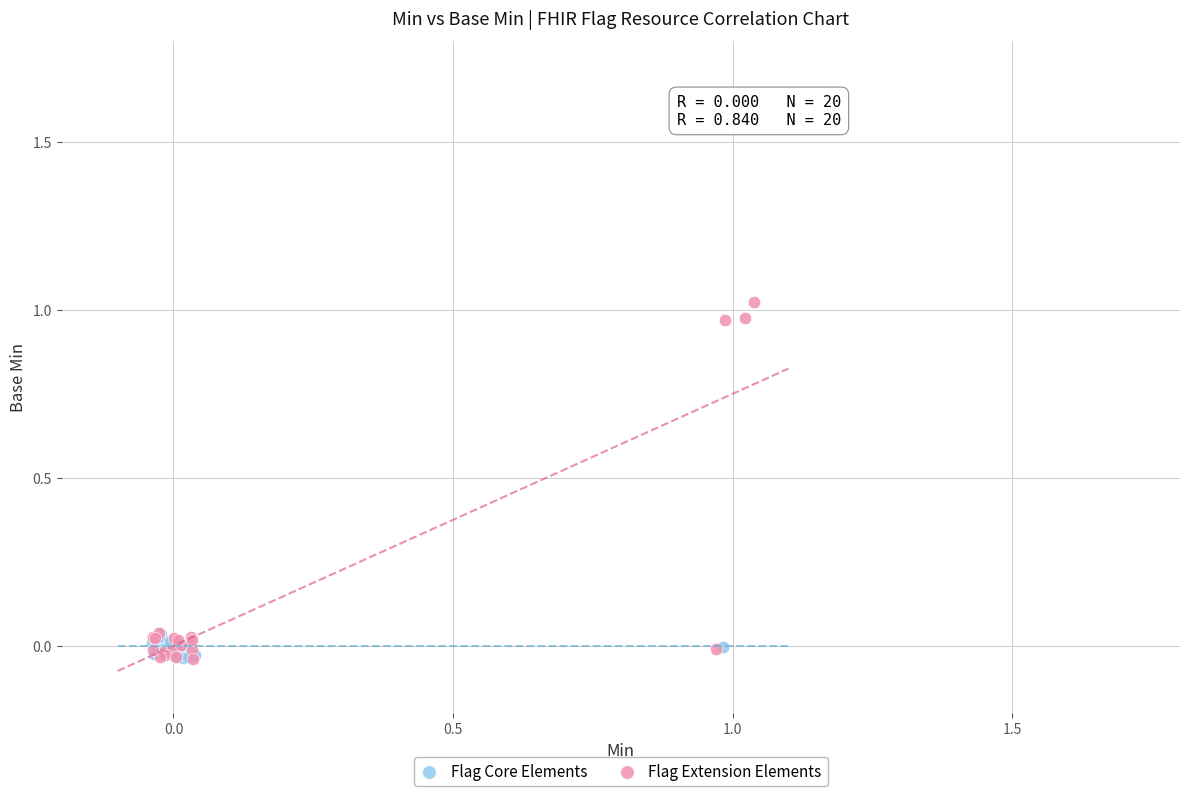

Which series contains the highest Y value?

Flag Extension Elements